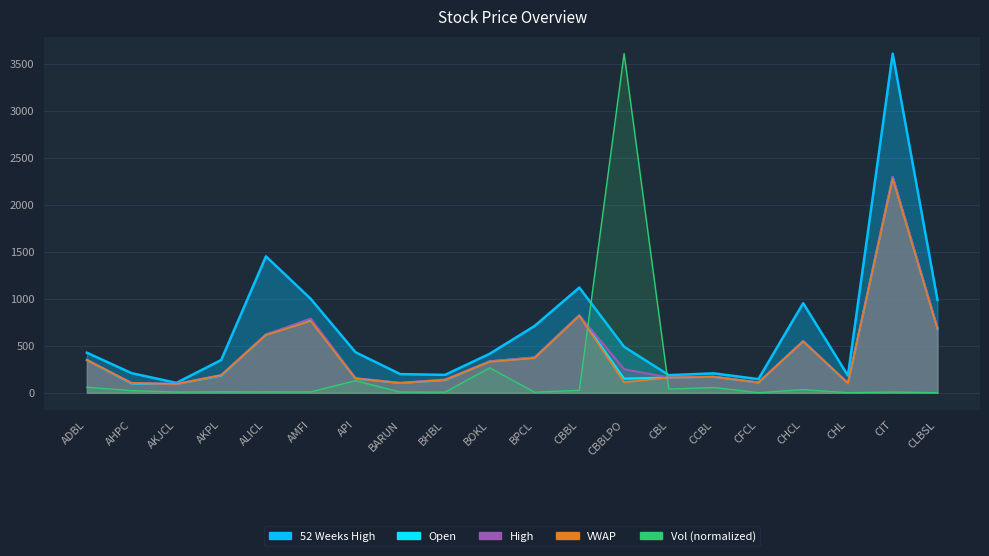

True or false: Vol has a value of 0.9 at CHL.

True